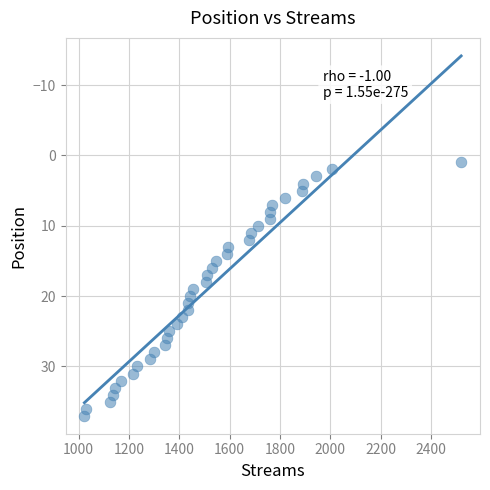

What is the range of Y values (max minus min)?

36